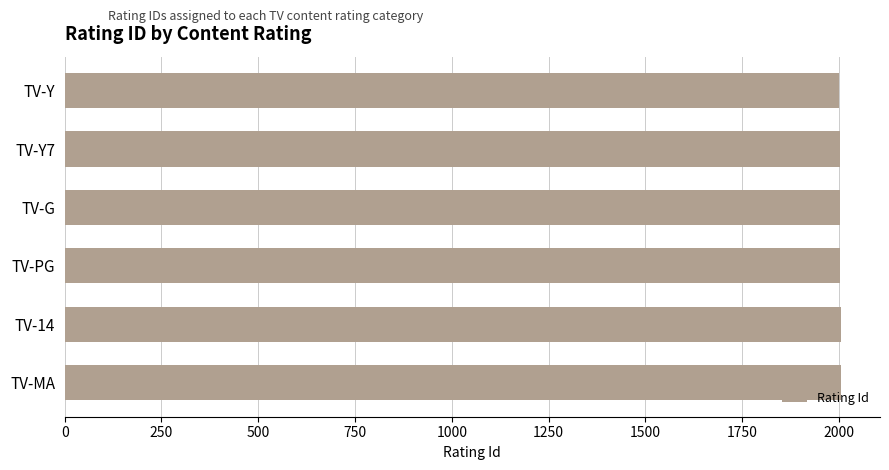

How many values are below 2004?

3